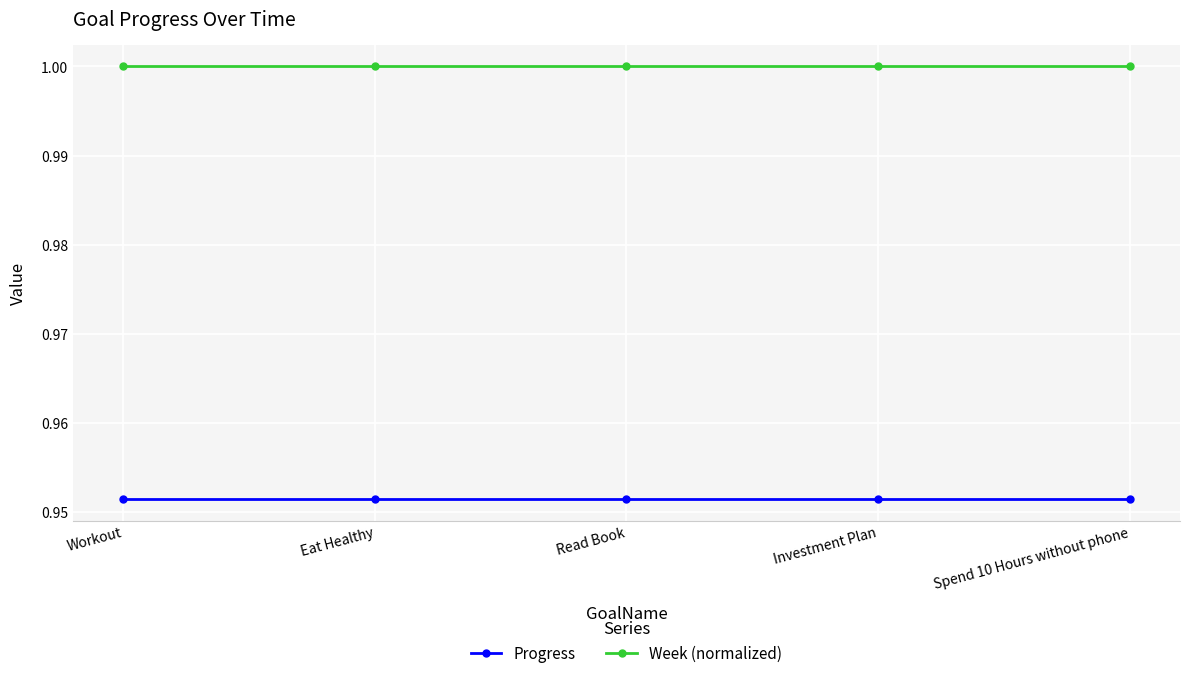

Does the chart display data point markers on the line(s)?

Yes